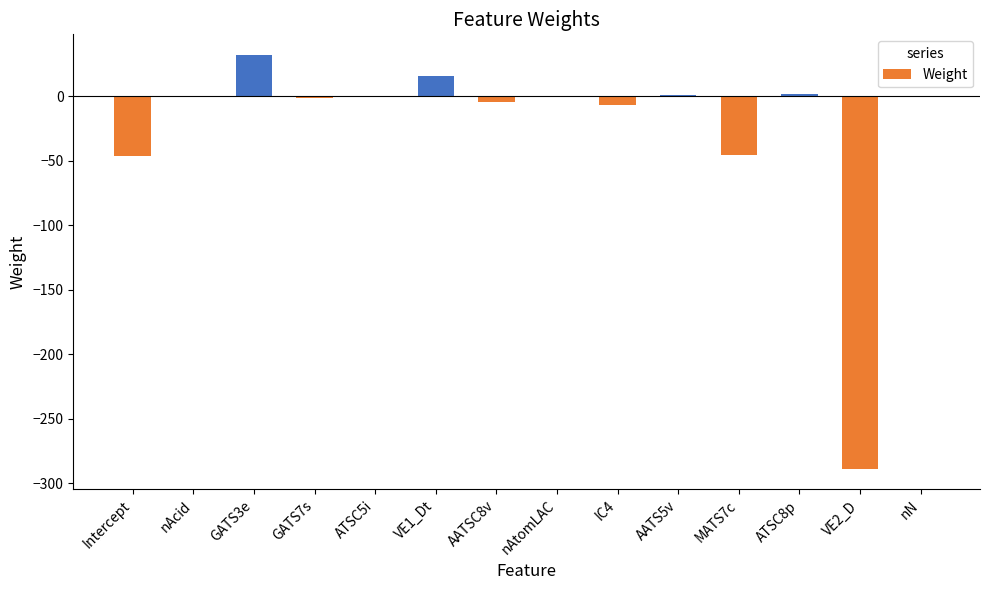

Is it true that the value at GATS3e is 31.8?

True